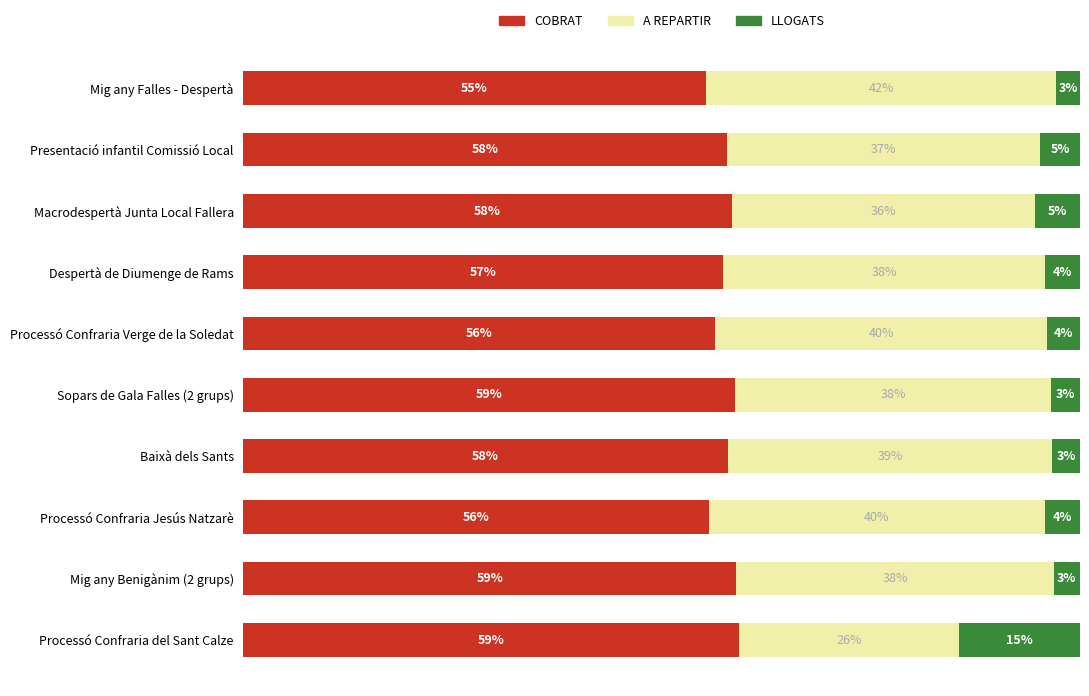

What are all the series names shown in the legend?

COBRAT, A REPARTIR, LLOGATS